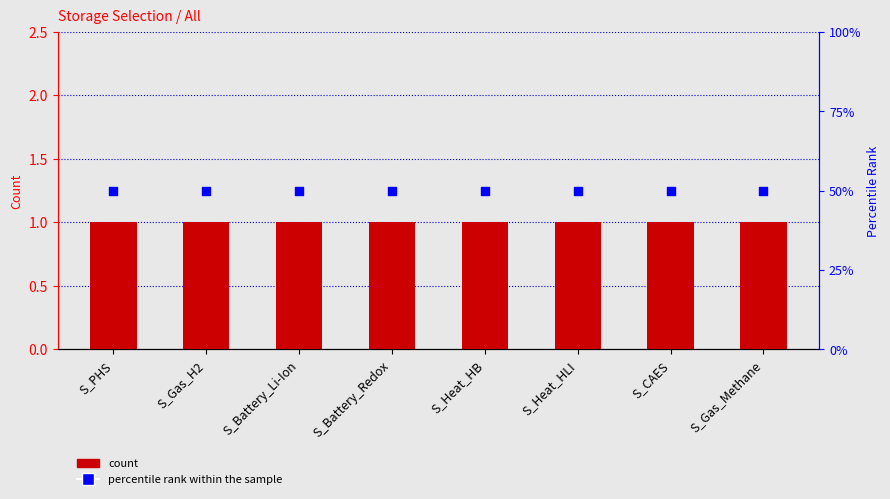

At how many categories does at least one series exceed 48?

8